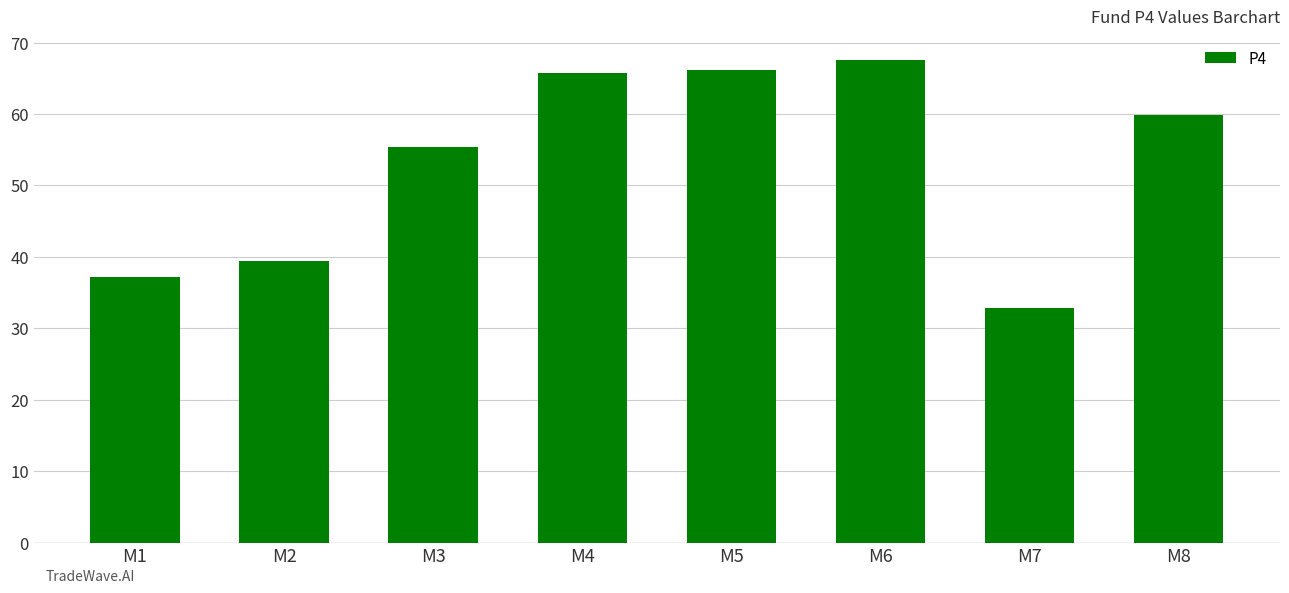

The chart shows a value of 39.4 at M2. True or false?

True